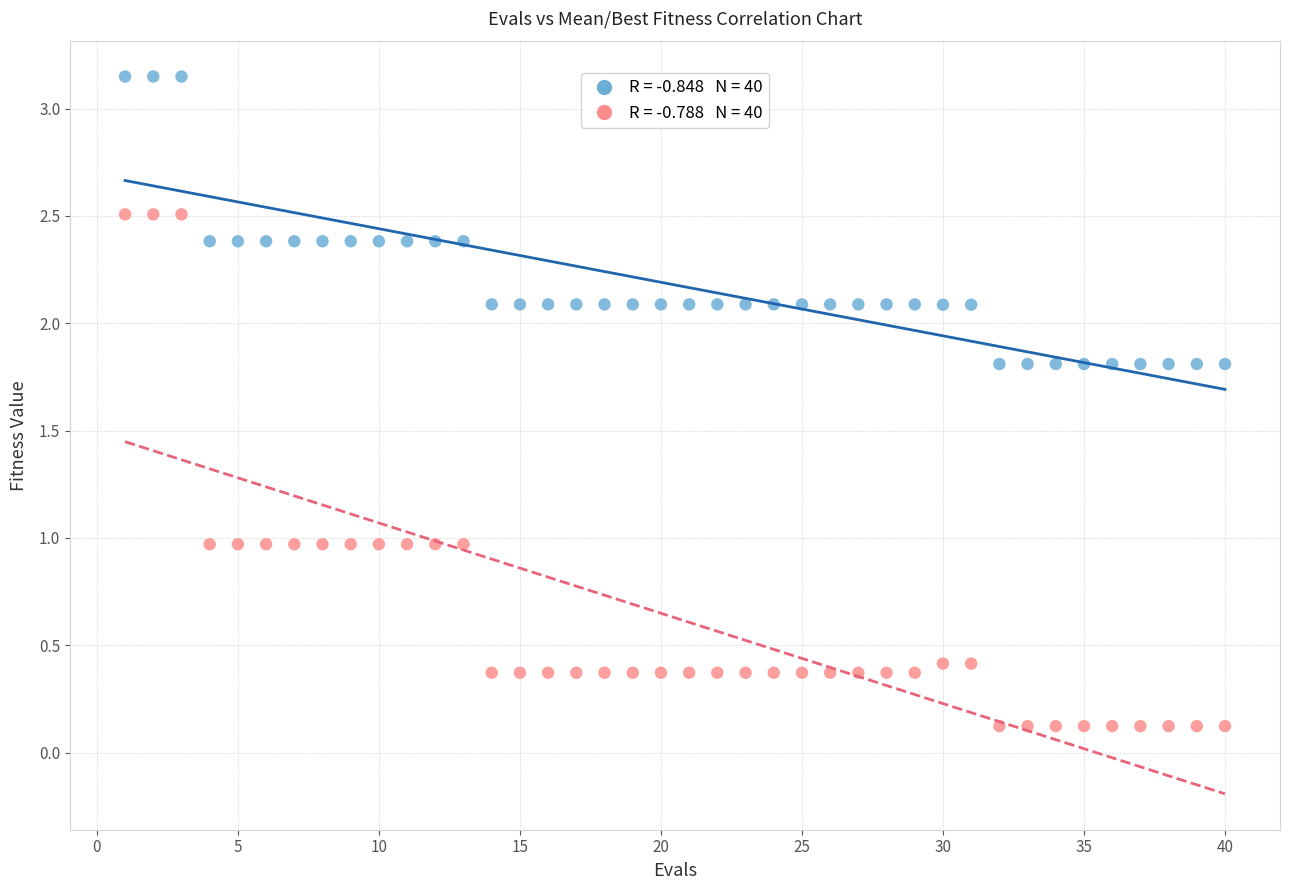

Across all data points, what is the range of X values (max minus min)?

39.0